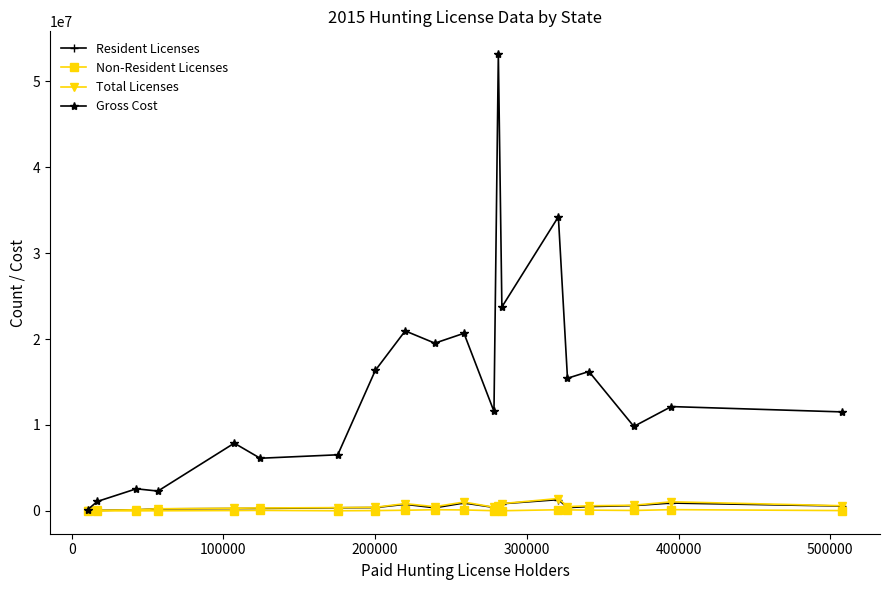

Which series has the largest total across all categories?

Gross Cost